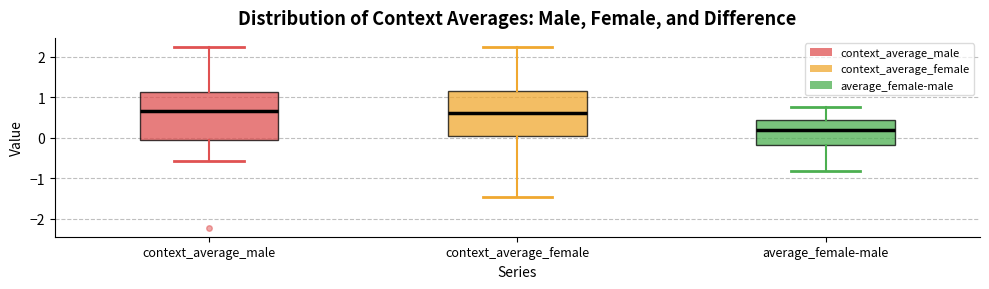

Reading left to right, read every box against the y-axis: the position of its median line, the range the box covers, and the ends of its whiskers. The values are not printed on the chart, so give them approximately, as read against the axis.

context_average_male: median 0.7, box -0.1 to 1.1, whiskers -0.6 to 2.2
context_average_female: median 0.6, box 0.0 to 1.2, whiskers -1.5 to 2.2
average_female-male: median 0.2, box -0.2 to 0.4, whiskers -0.8 to 0.7